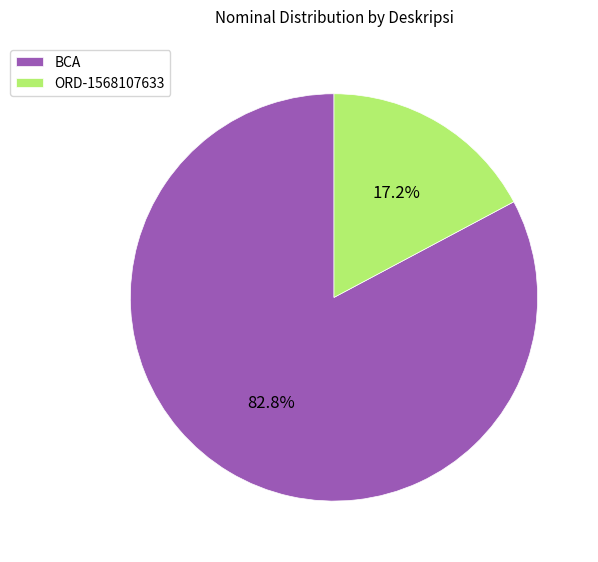

To the nearest percent, what is the average slice percentage?

50%